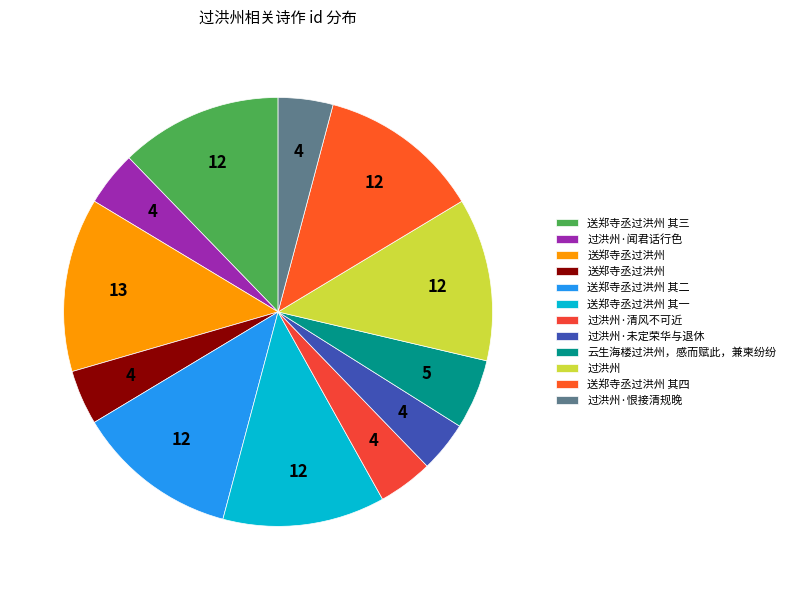

Count the number of slices in the pie.

12